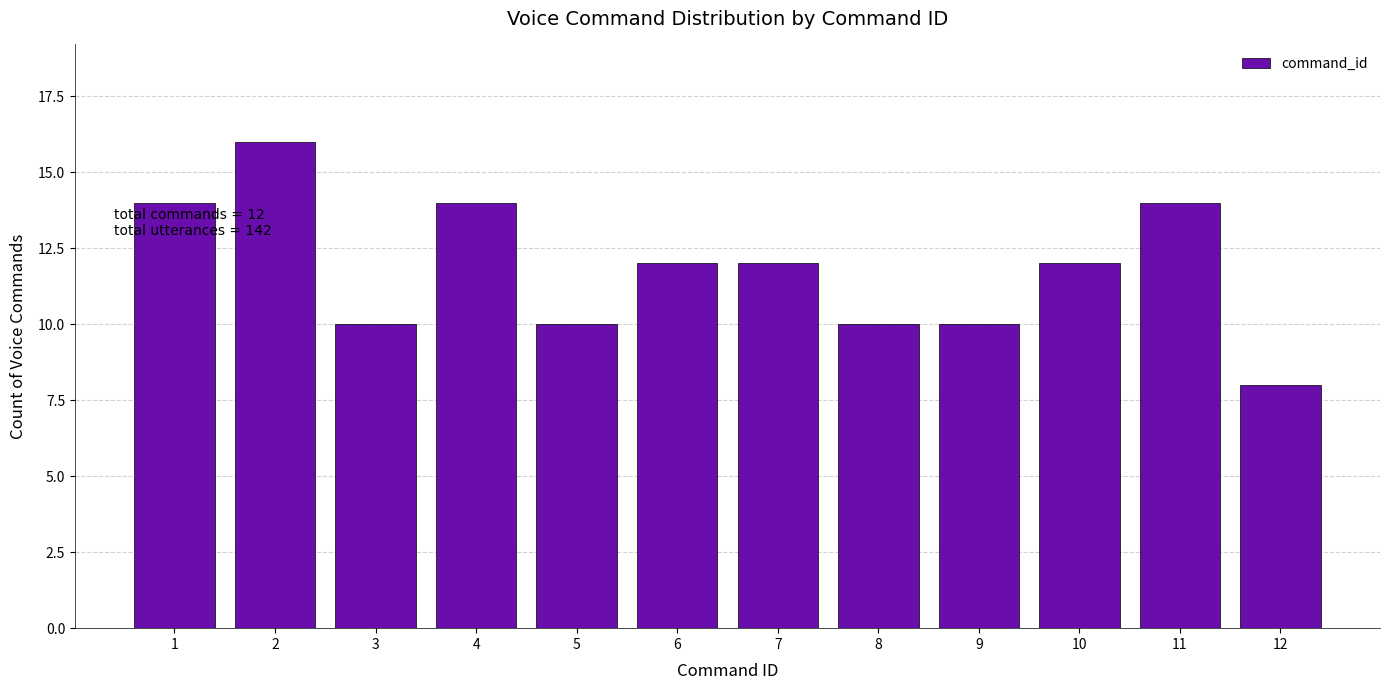

Reading left to right, extract all data points from this chart.

14	16	10	14	10	12	12	10	10	12	14	8